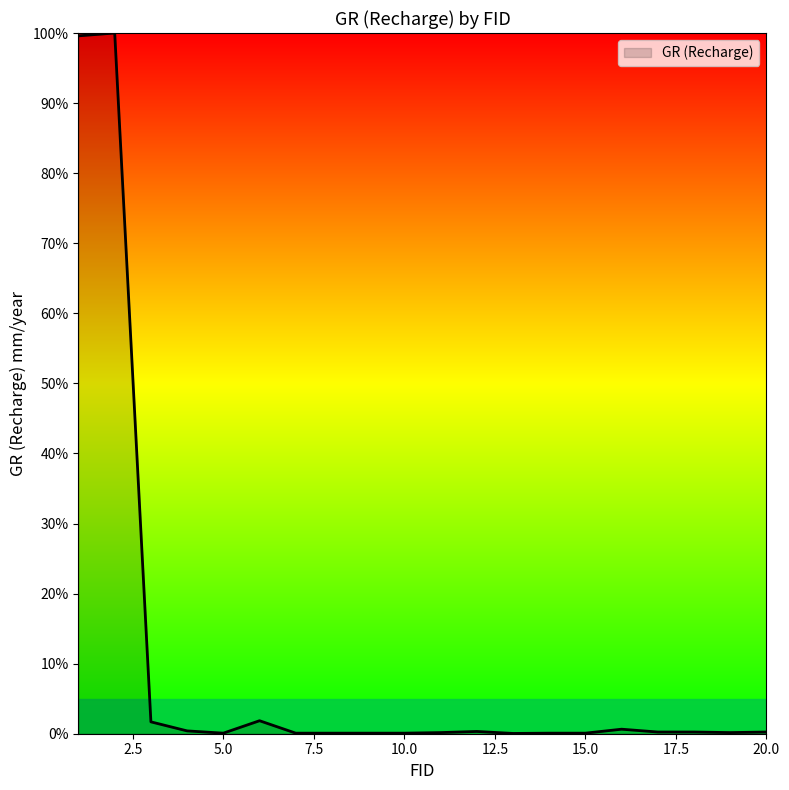

What is the greatest value displayed?

100.0